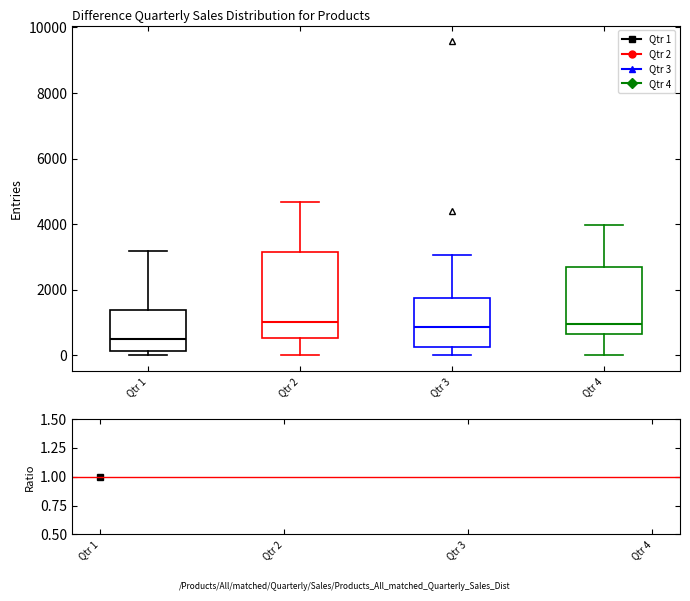

Which box is the tallest, from its lower edge to its upper edge?

Qtr 2